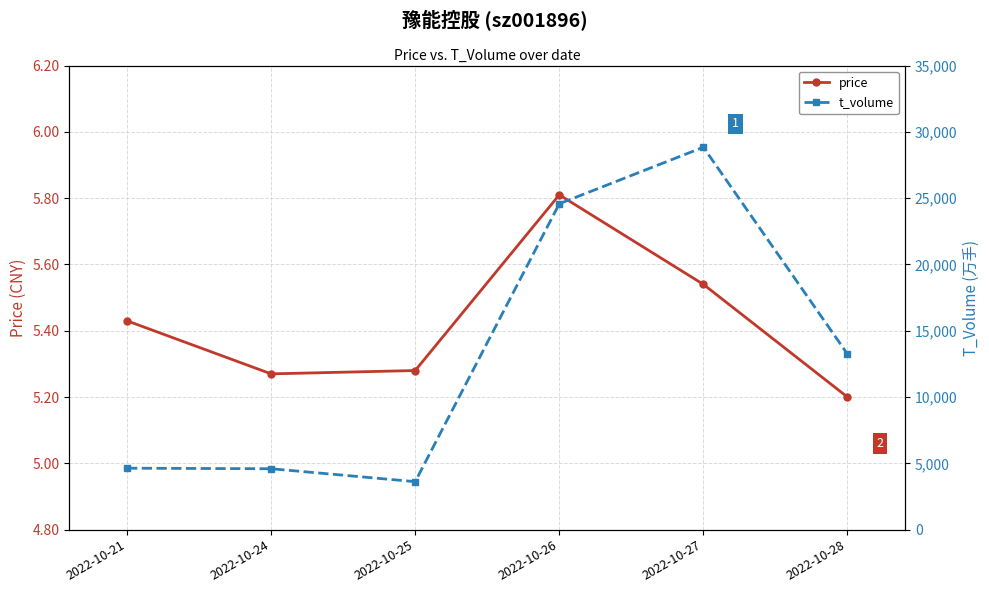

What is the difference between the t_volume values at 2022-10-27 and 2022-10-25?

25225.0